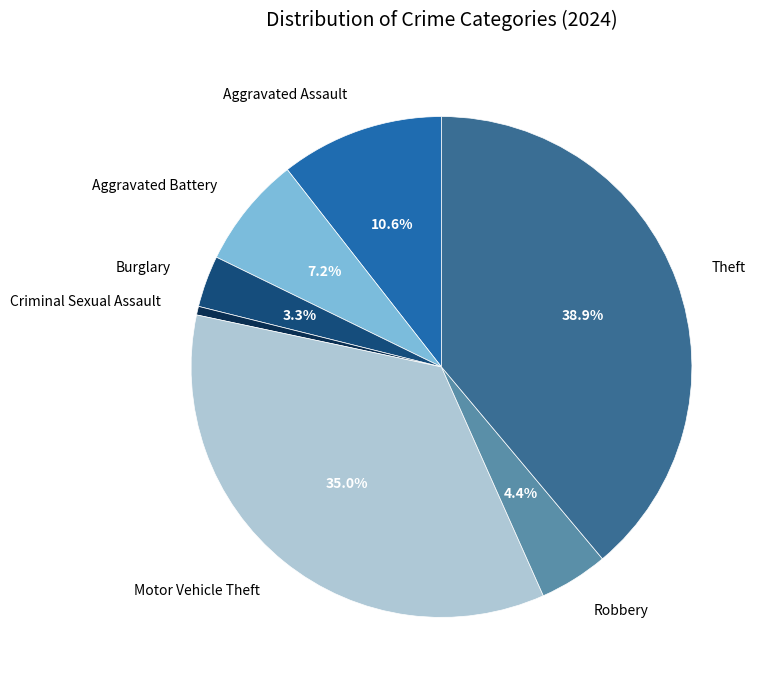

How many slices are in this pie chart?

7